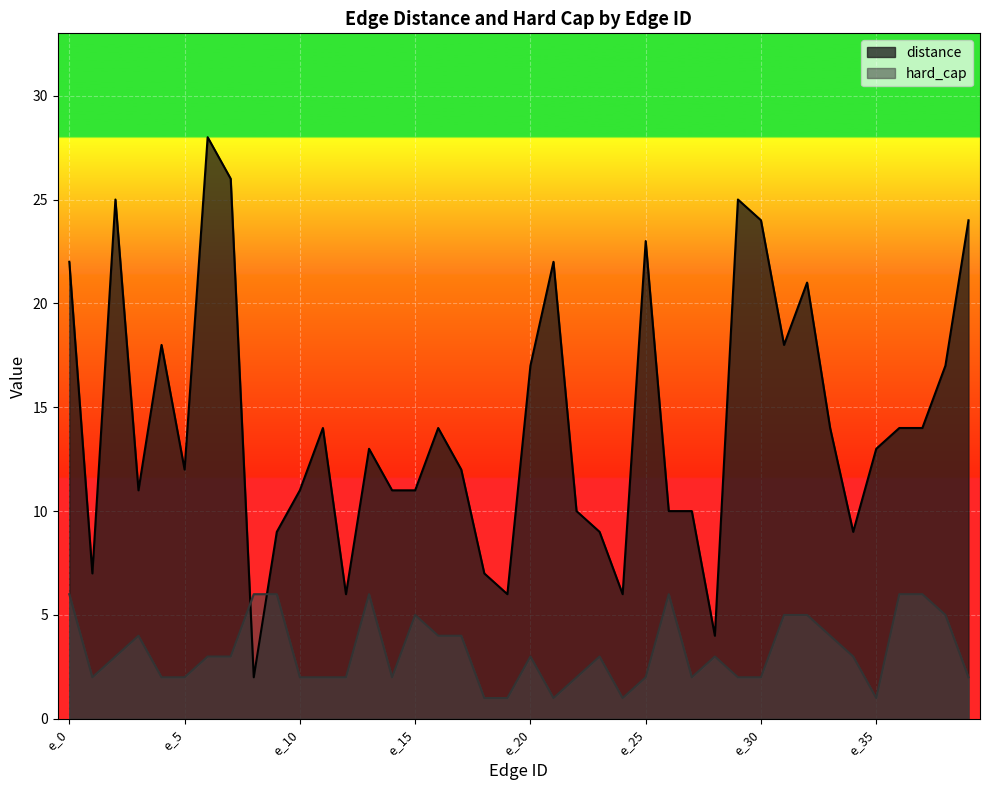

The value of hard_cap at e_23 is 5. True or false?

False